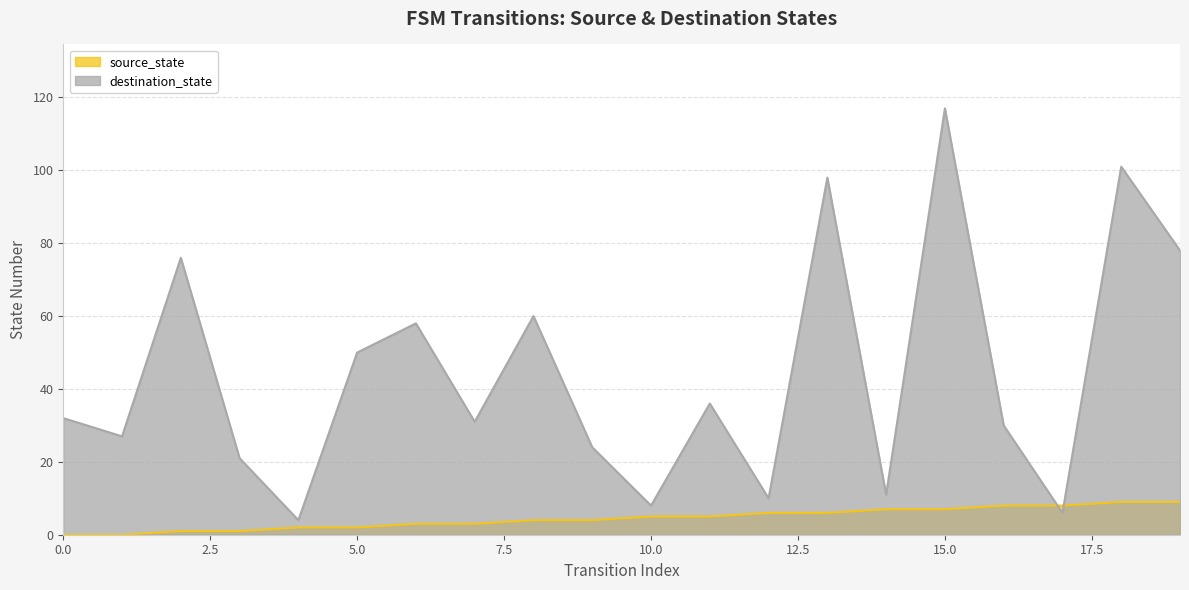

How many values in the destination_state series exceed 32?

9